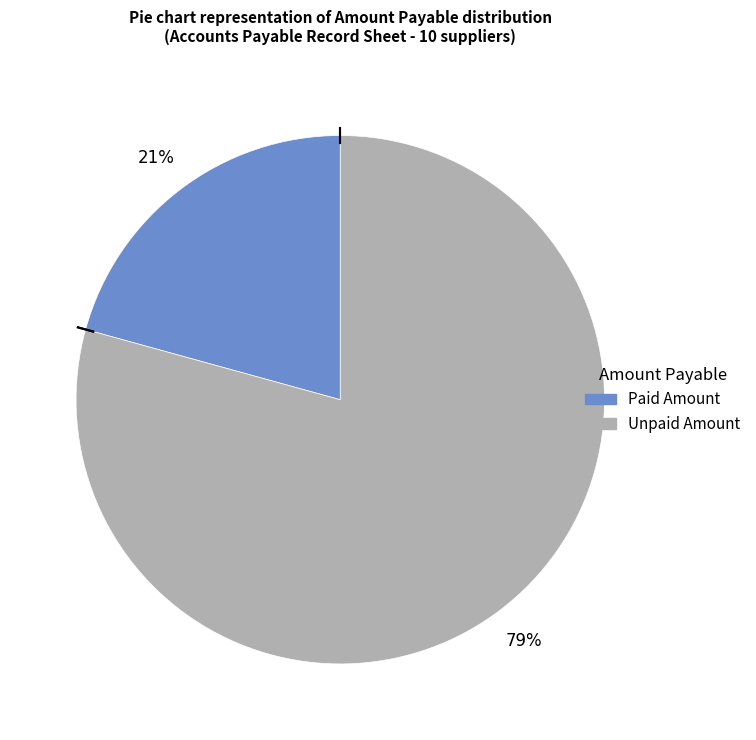

Is there a majority slice in this chart?

Yes